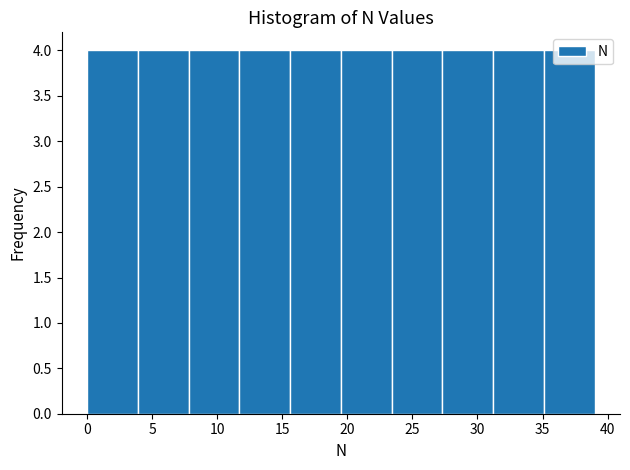

Reading left to right, list every bar in this chart as the range it spans on the x-axis followed by its height. Neither the bar edges nor the heights are printed on the chart, so give them approximately, as read against the axes.

0.0 to 3.9: 4
3.9 to 7.8: 4
7.8 to 11.7: 4
11.7 to 15.6: 4
15.6 to 19.5: 4
19.5 to 23.4: 4
23.4 to 27.3: 4
27.3 to 31.2: 4
31.2 to 35.1: 4
35.1 to 39.0: 4